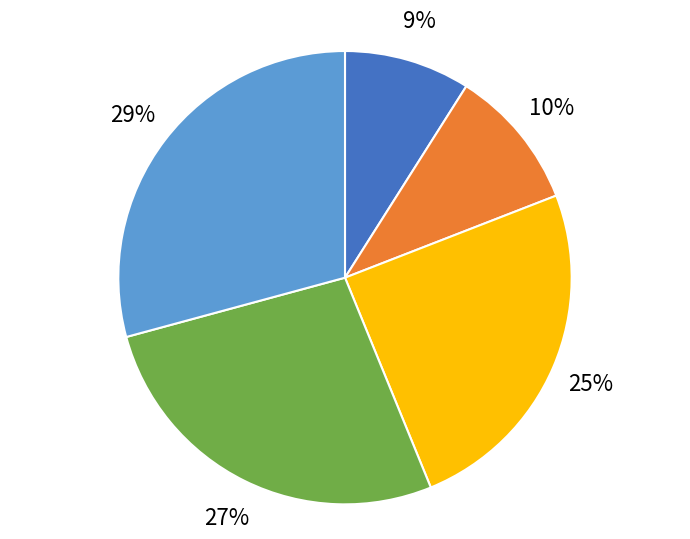

Which slice is the smallest?

1